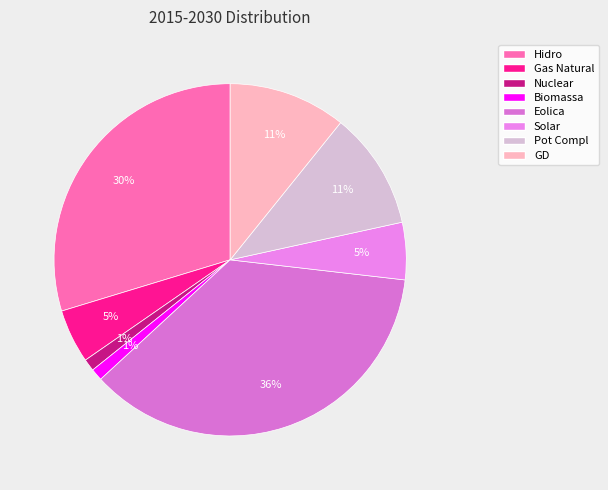

To the nearest percent, what is the average slice percentage?

12%